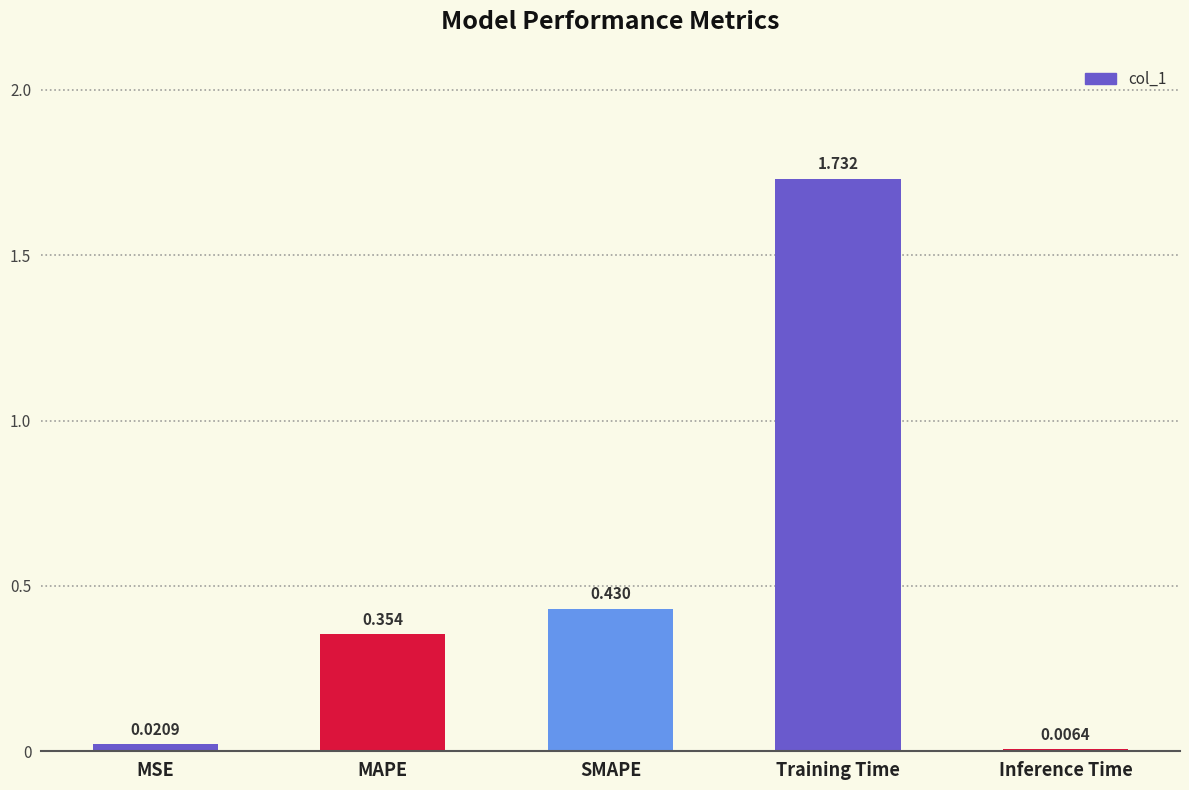

Rank the categories by value from highest to lowest.

Training Time, SMAPE, MAPE, MSE, Inference Time